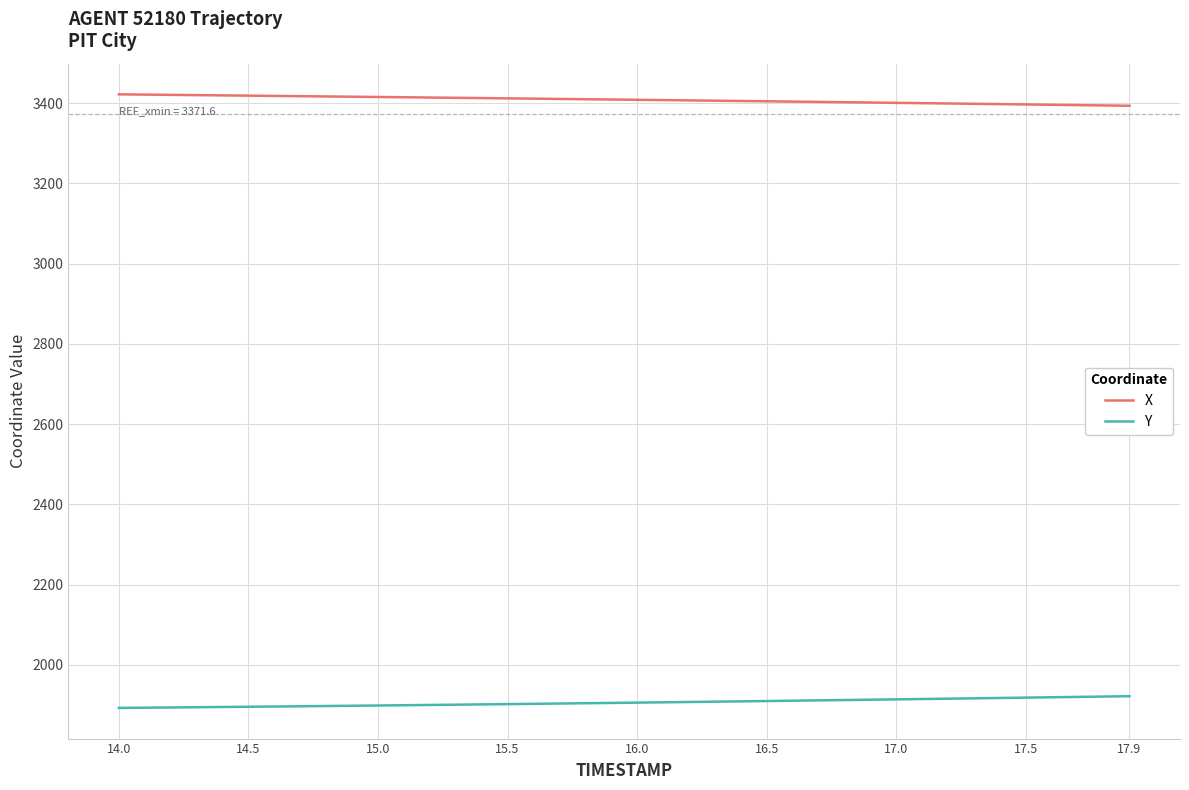

Rank the series by their average value, from highest to lowest.

X, Y